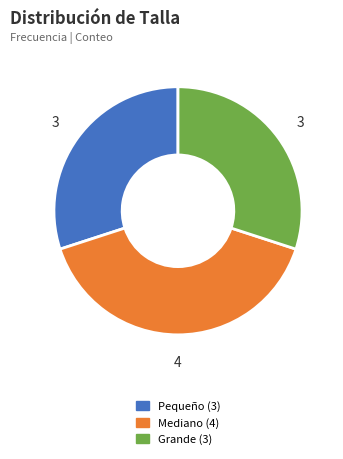

Is the sum of Pequeño and Grande greater than half?

Yes